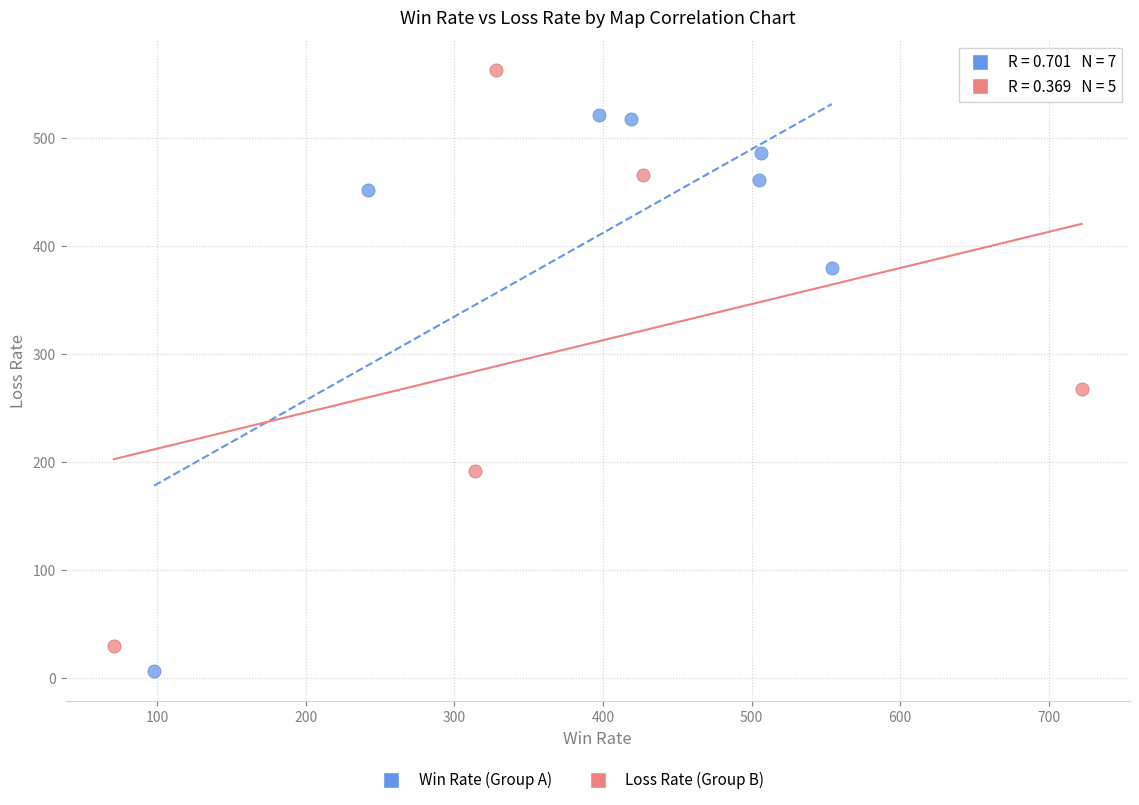

Which series reaches the maximum Y coordinate?

Loss Rate (Group B)